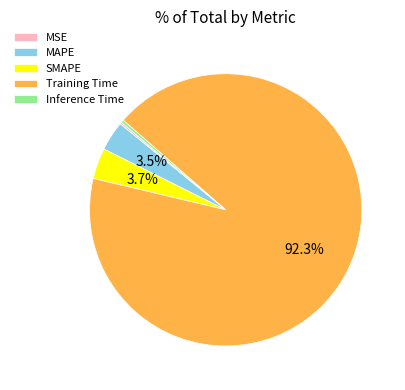

Which has a higher value, Training Time or Inference Time?

Training Time